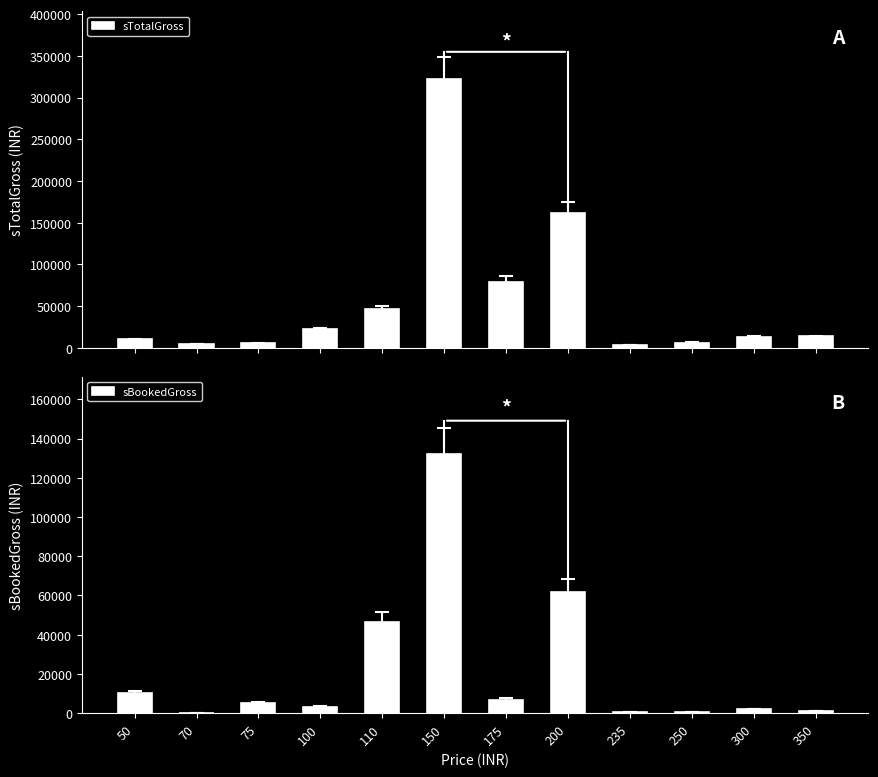

Reading right to left, list all the values displayed in this chart.

sTotalGross: 13650	12750	6000	3525	162000	79275	322545	46640	22200	5400	4480	10100
sBookedGross: 1050	2100	500	470	62000	6825	131940	46640	3200	5325	280	10100